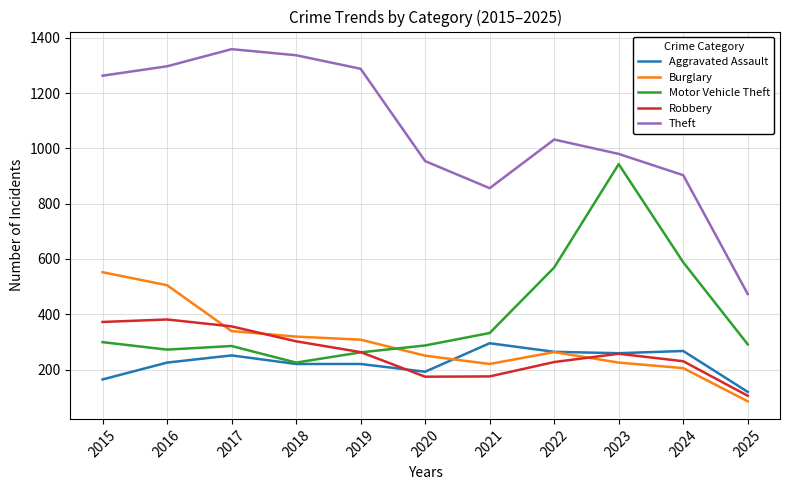

At which category does the chart reach its peak across all series?

2017